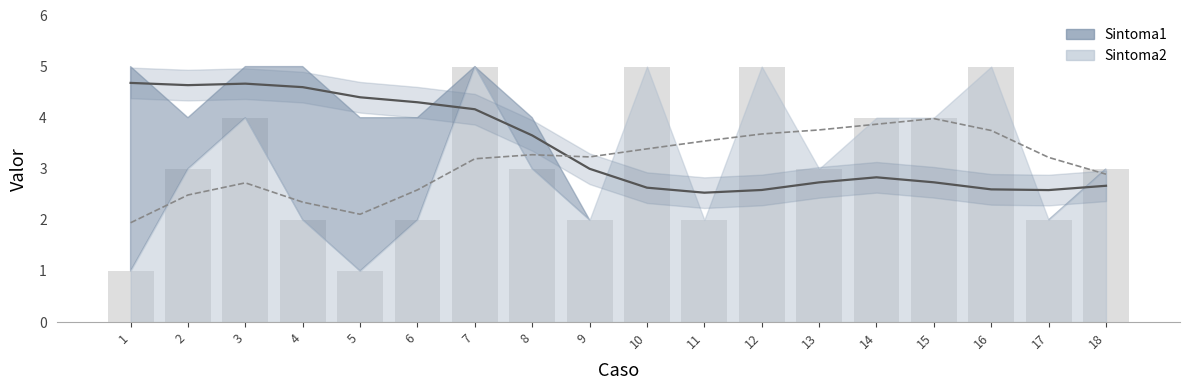

Reading left to right, list all the values displayed in this chart.

1=1	2=3	3=4	4=2	5=1	6=2	7=5	8=3	9=2	10=5	11=2	12=5	13=3	14=4	15=4	16=5	17=2	18=3